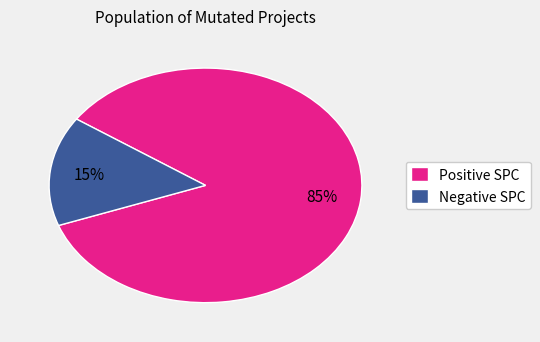

Does any single category account for the majority?

Yes